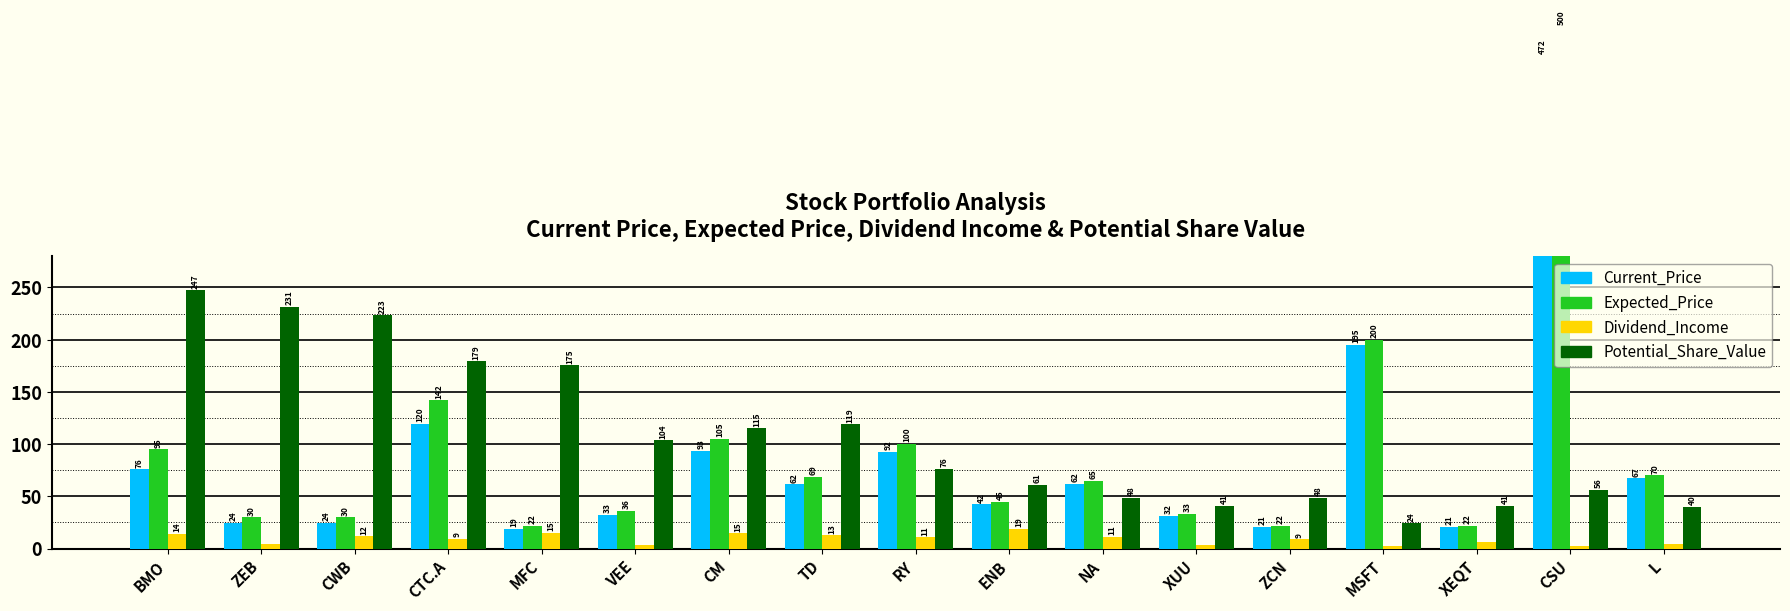

Which series has the largest range (max minus min)?

Expected_Price